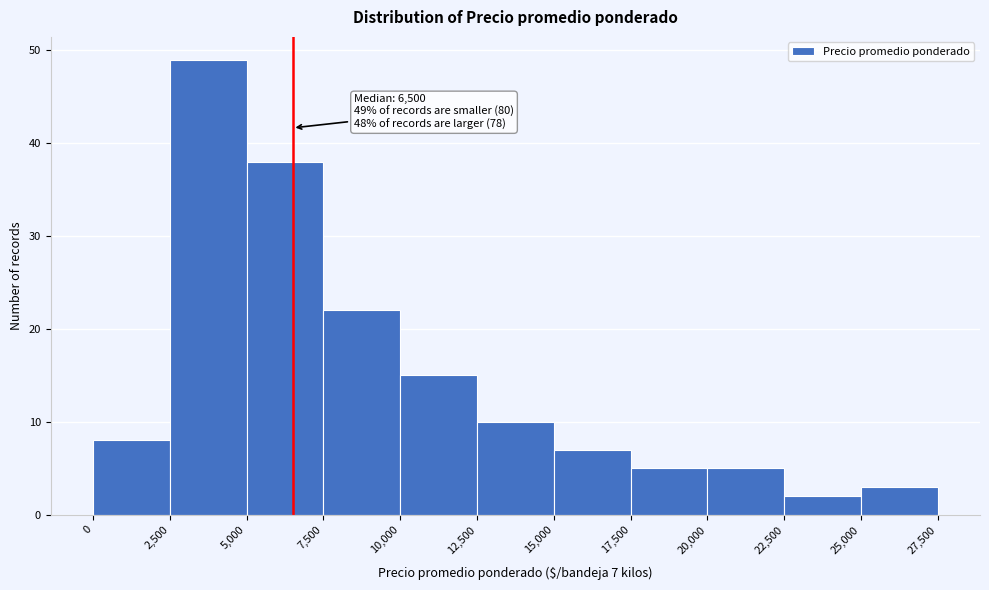

Which range on the x-axis has the tallest bar?

2,500 to 5,000